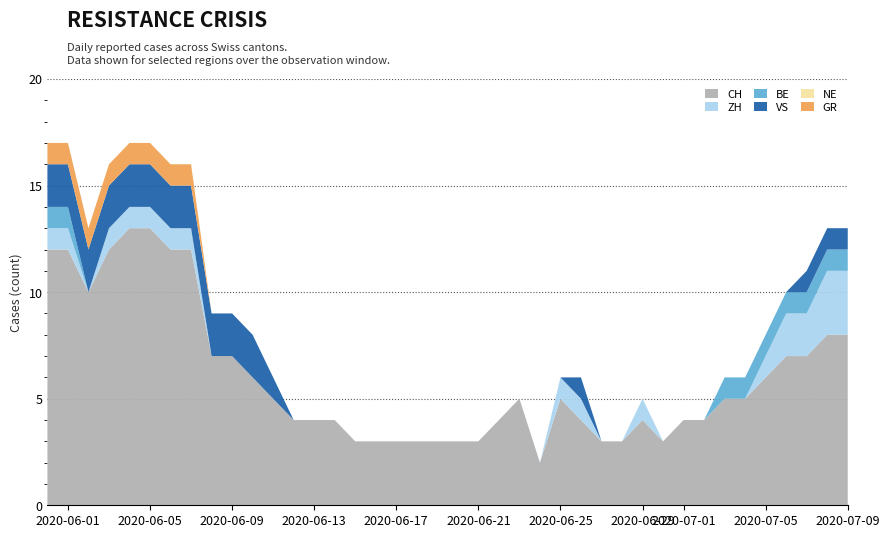

Reading right to left, what are all the values shown in this chart?

CH: 8	8	7	7	6	5	5	4	4	3	4	3	3	4	5	2	5	4	3	3	3	3	3	3	3	4	4	4	5	6	7	7	12	12	13	13	12	10	12	12
ZH: 3	3	2	2	1	0	0	0	0	0	1	0	0	1	1	0	0	0	0	0	0	0	0	0	0	0	0	0	0	0	0	0	1	1	1	1	1	0	1	1
BE: 1	1	1	1	1	1	1	0	0	0	0	0	0	0	0	0	0	0	0	0	0	0	0	0	0	0	0	0	0	0	0	0	0	0	0	0	0	0	1	1
VS: 1	1	1	0	0	0	0	0	0	0	0	0	0	1	0	0	0	0	0	0	0	0	0	0	0	0	0	0	1	2	2	2	2	2	2	2	2	2	2	2
NE: 0	0	0	0	0	0	0	0	0	0	0	0	0	0	0	0	0	0	0	0	0	0	0	0	0	0	0	0	0	0	0	0	0	0	0	0	0	0	0	0
GR: 0	0	0	0	0	0	0	0	0	0	0	0	0	0	0	0	0	0	0	0	0	0	0	0	0	0	0	0	0	0	0	0	1	1	1	1	1	1	1	1